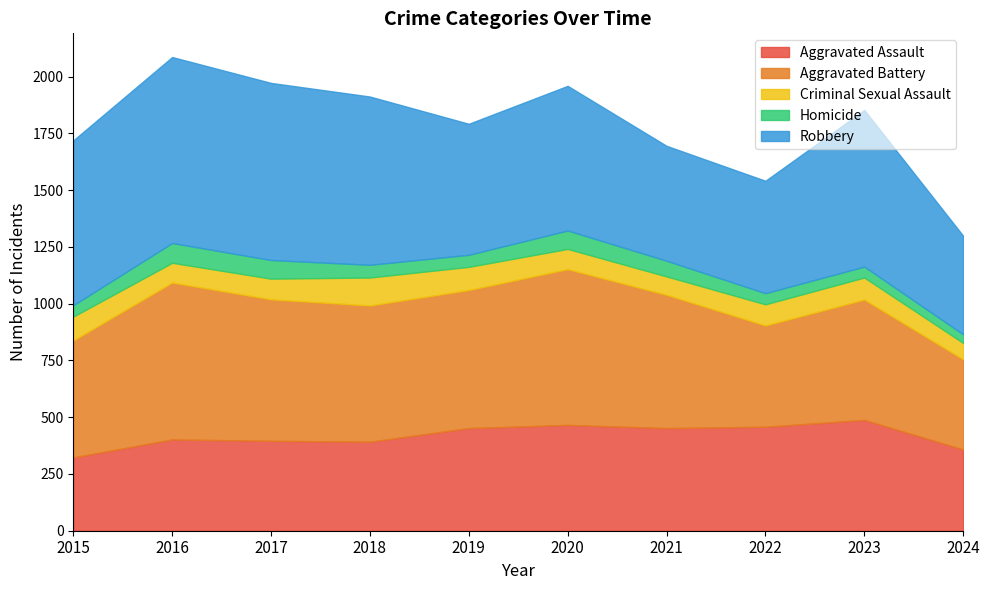

At which category is the sum across all series the highest?

2016